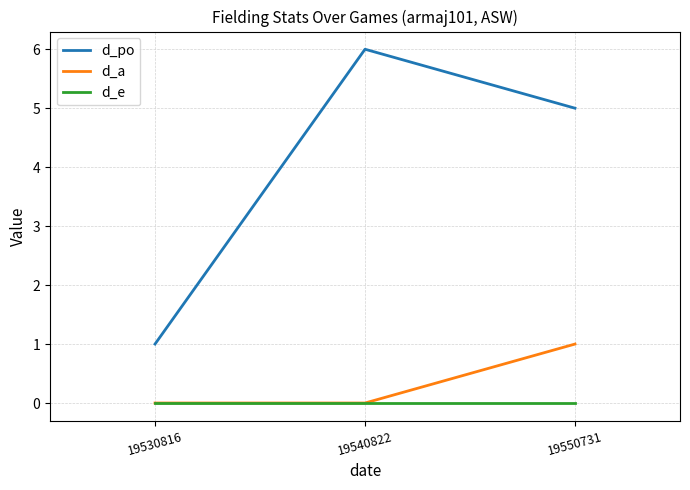

The d_a series shows 1 at 19530816. True or false?

False